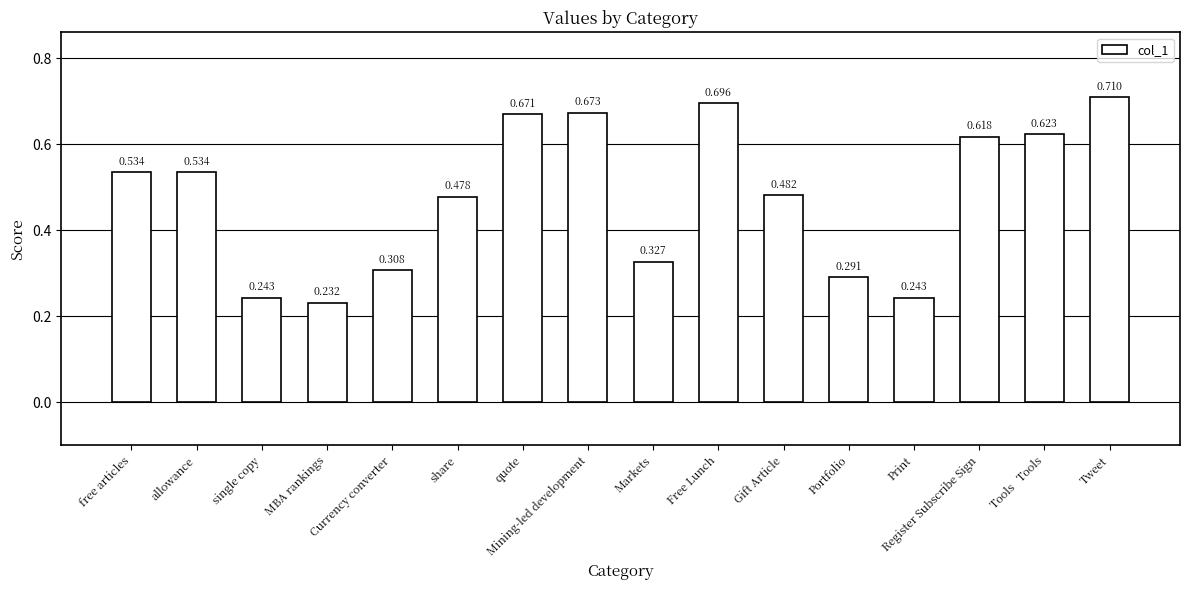

Which label corresponds to the largest value in the chart?

Tweet